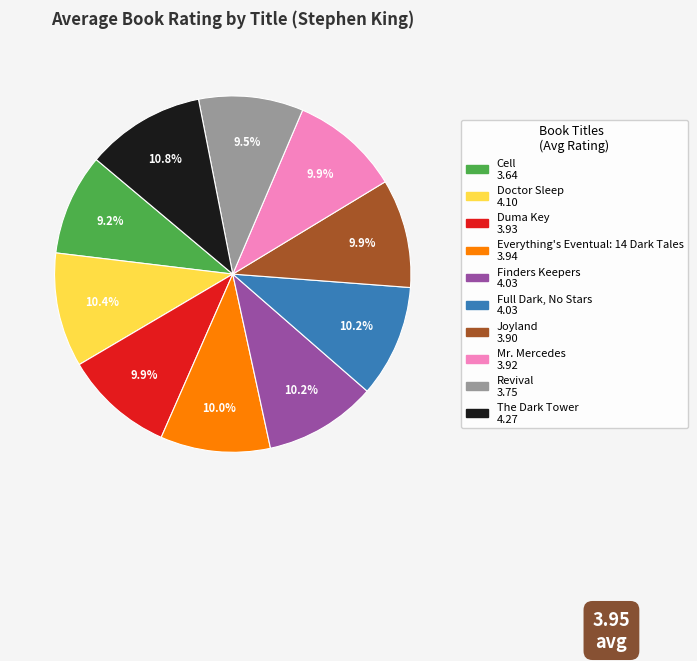

To the nearest percent, what is the difference between the largest and smallest slice percentages?

2%